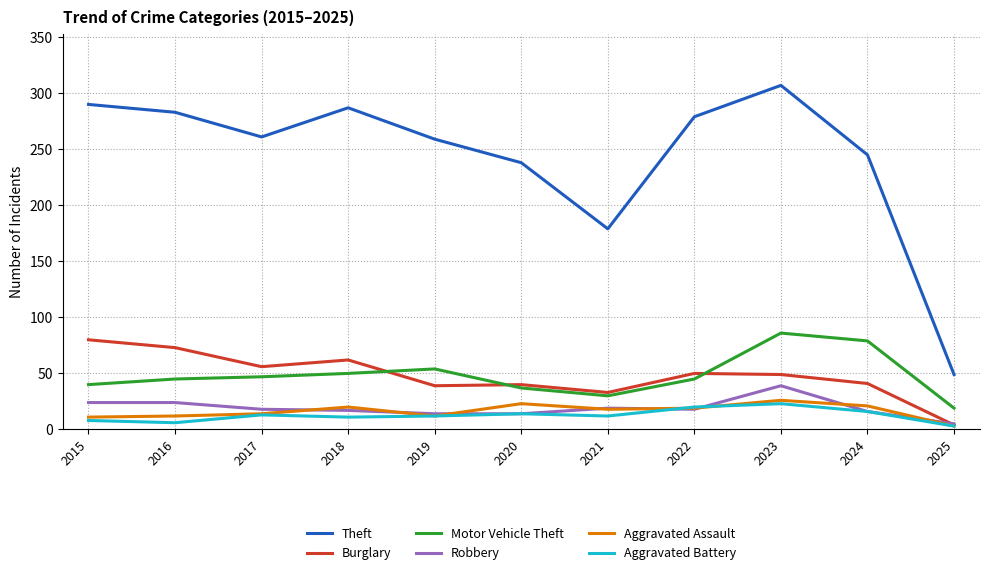

True or false: Aggravated Battery and Theft cross at least once.

False